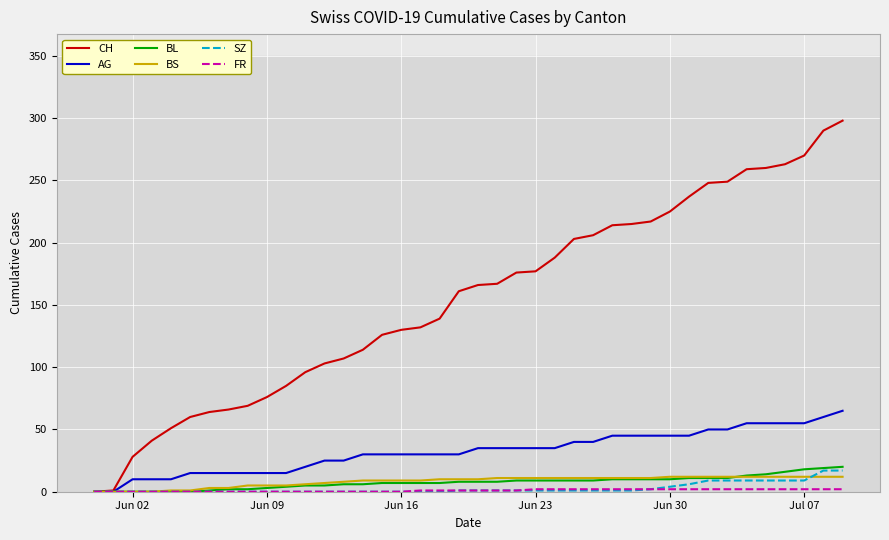

Which series has the largest total across all categories?

CH